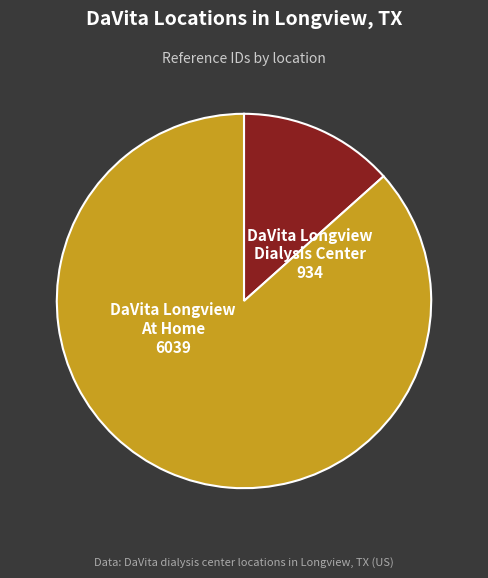

The DaVita Longview Dialysis Center slice represents 13% of the pie. True or false?

True